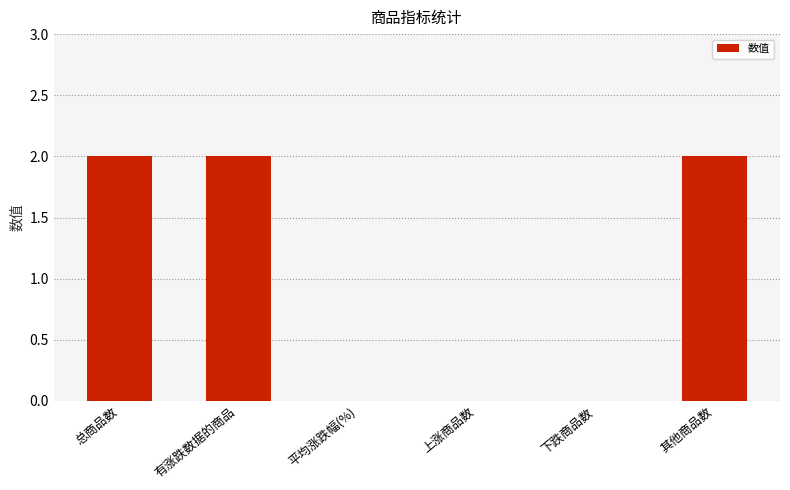

What is the sum of all values?

6